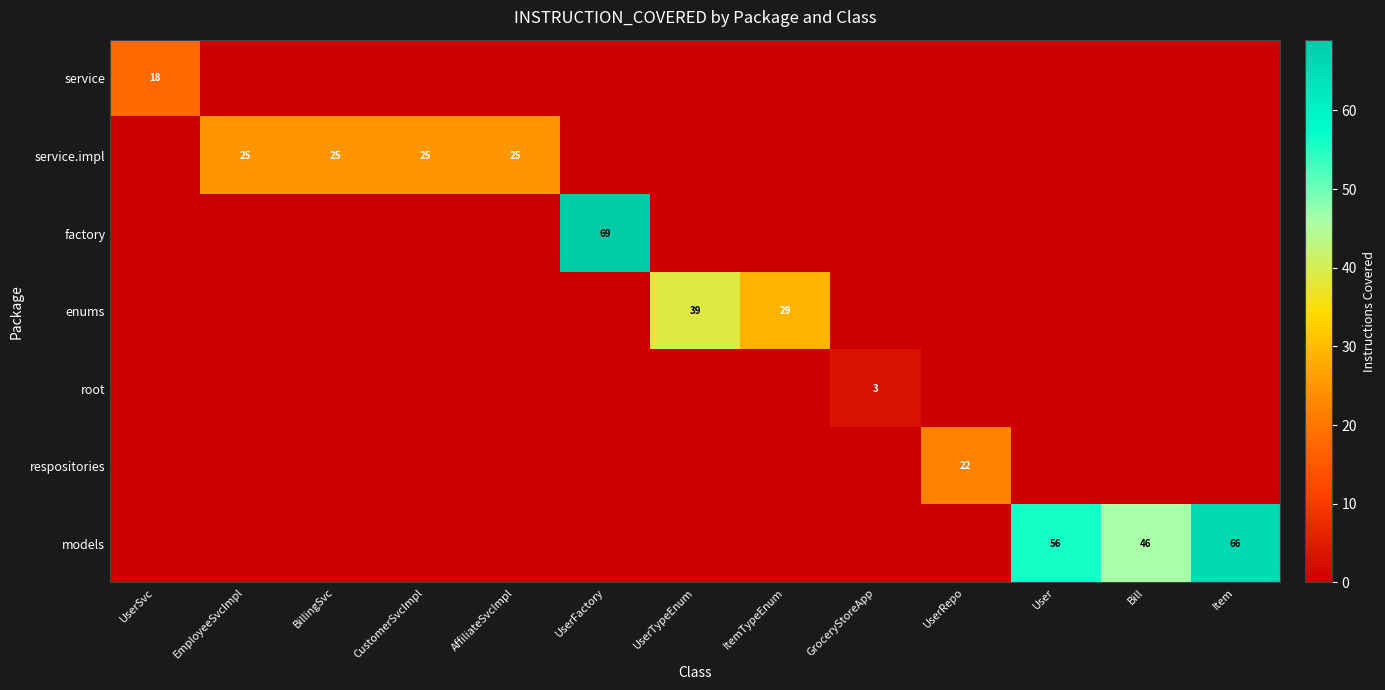

At how many categories does at least one series exceed 59?

2